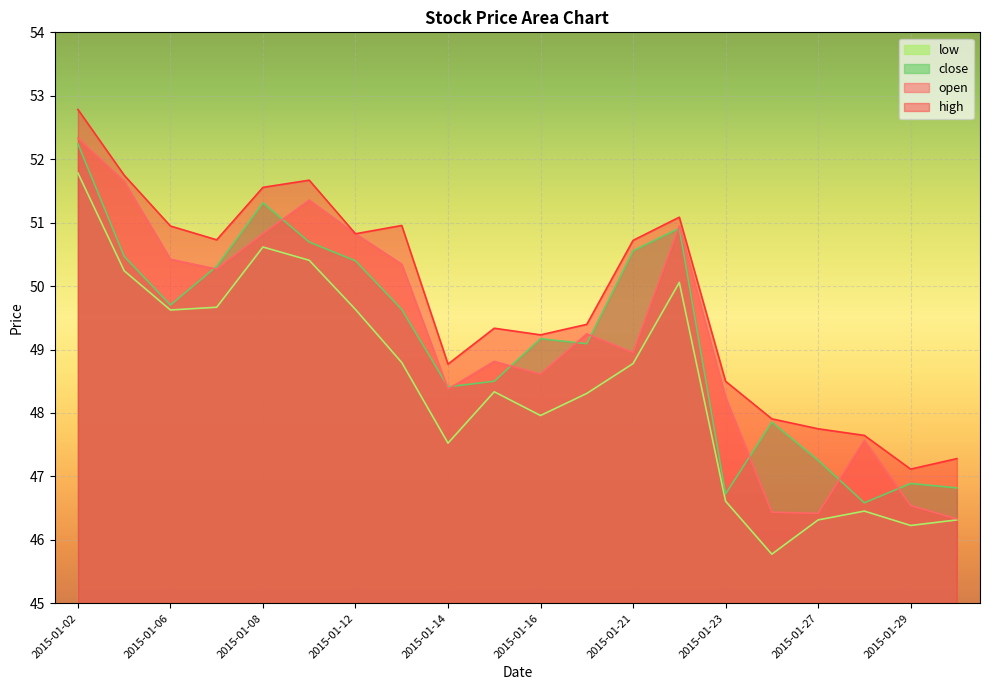

True or false: close and high cross at least once.

False